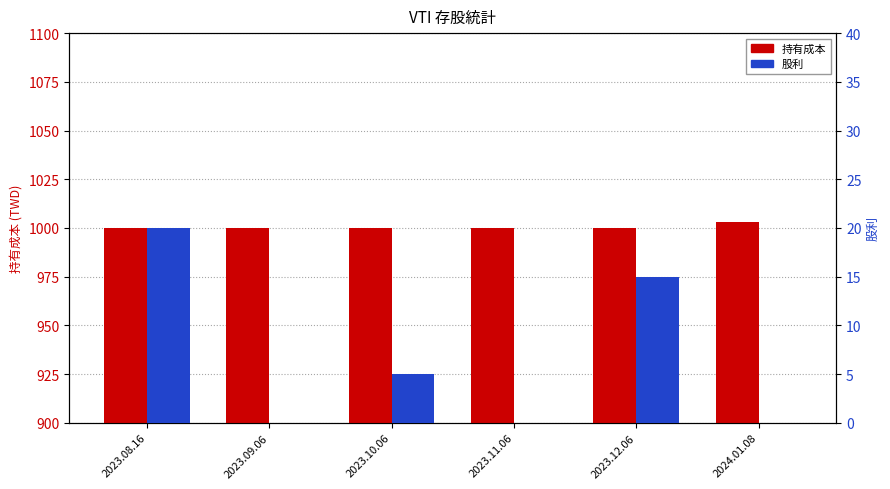

True or false: 股利 has a value of 20 at 2023.08.16.

True